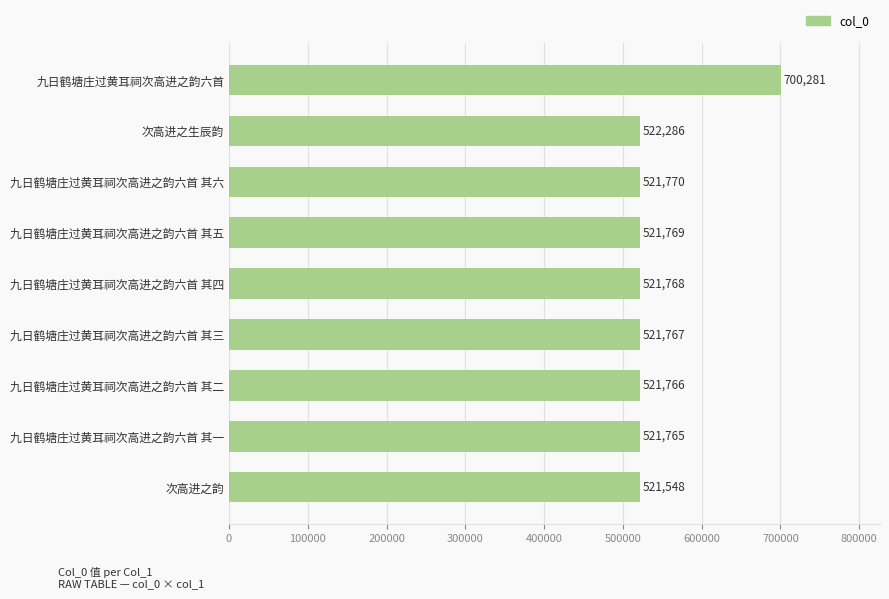

Read the value at 九日鹤塘庄过黄耳祠次高进之韵六首 其四, to the nearest 50.

521750